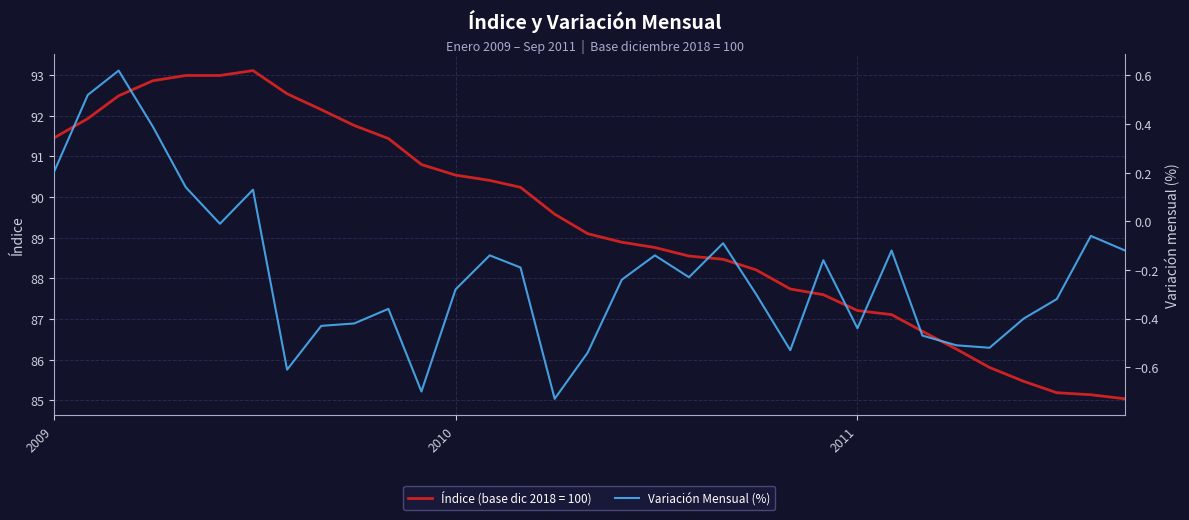

What is the sum of all values?

-7.1